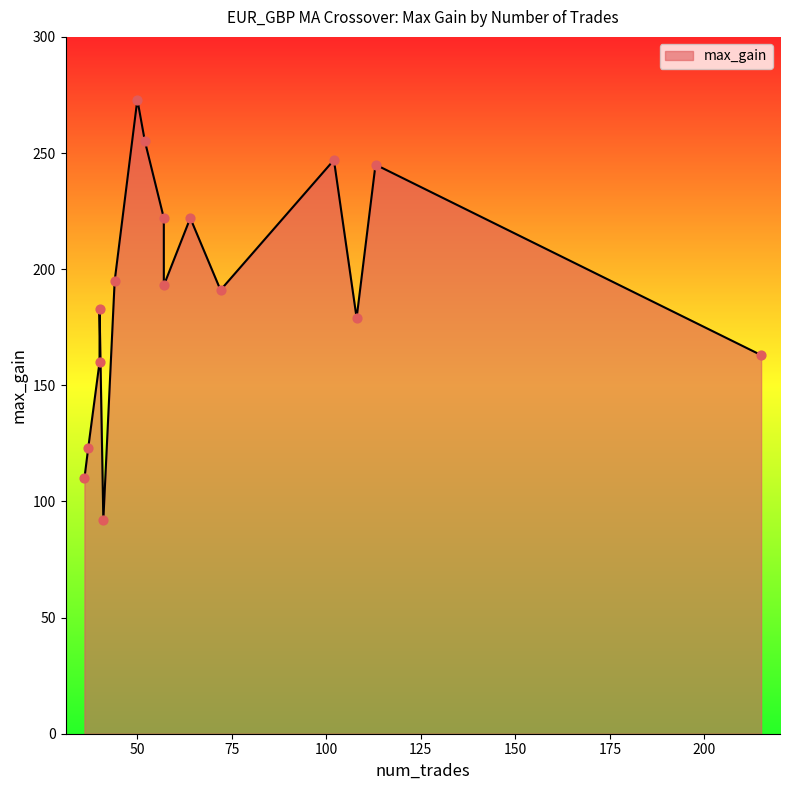

What is the ratio of the value at 40 to the value at 50?

0.6